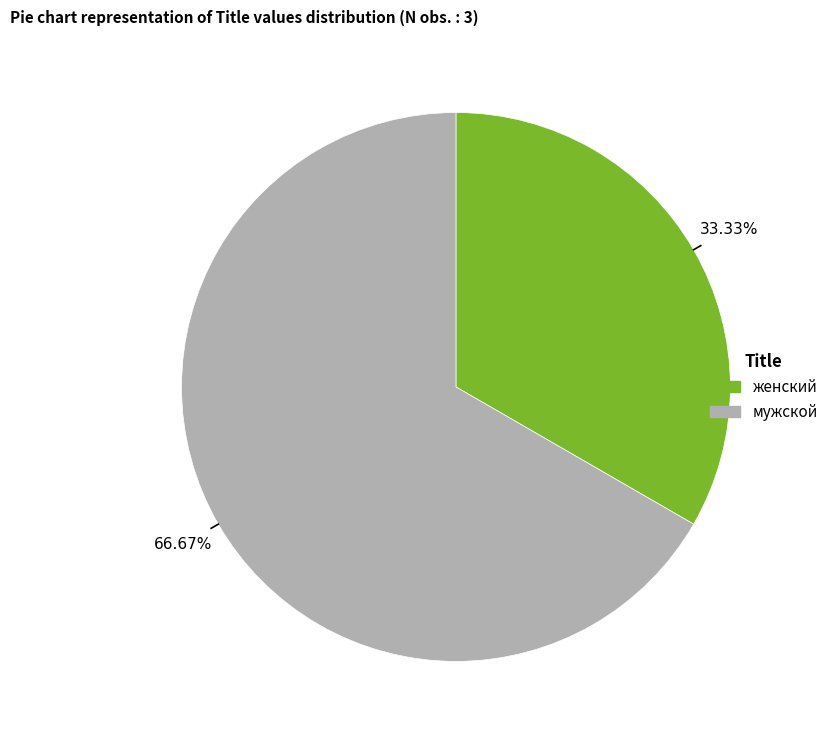

Count the number of slices in the pie.

2